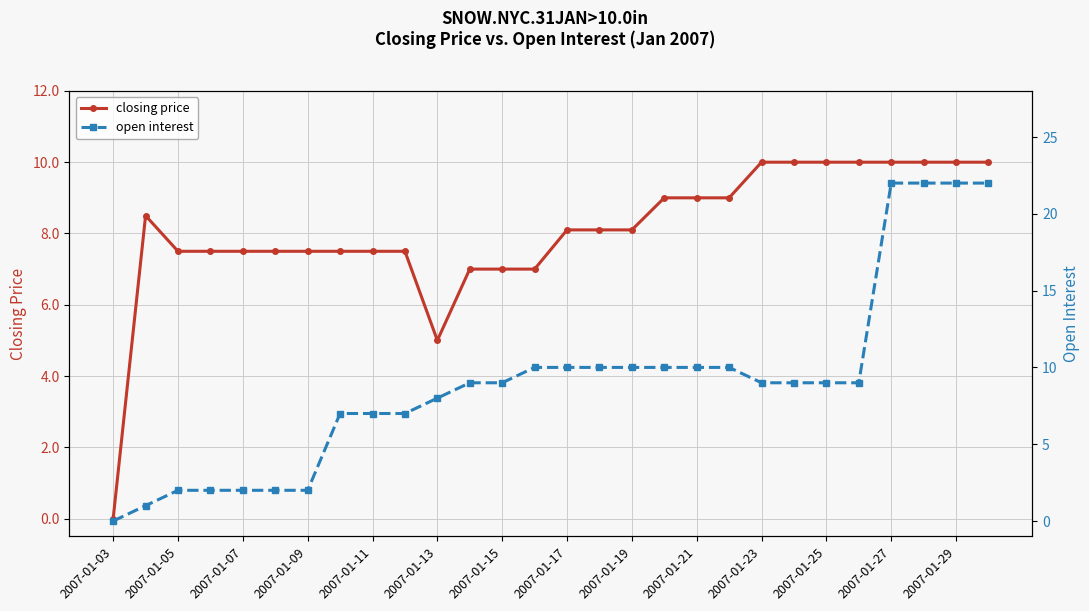

How many lines are shown in the chart?

2